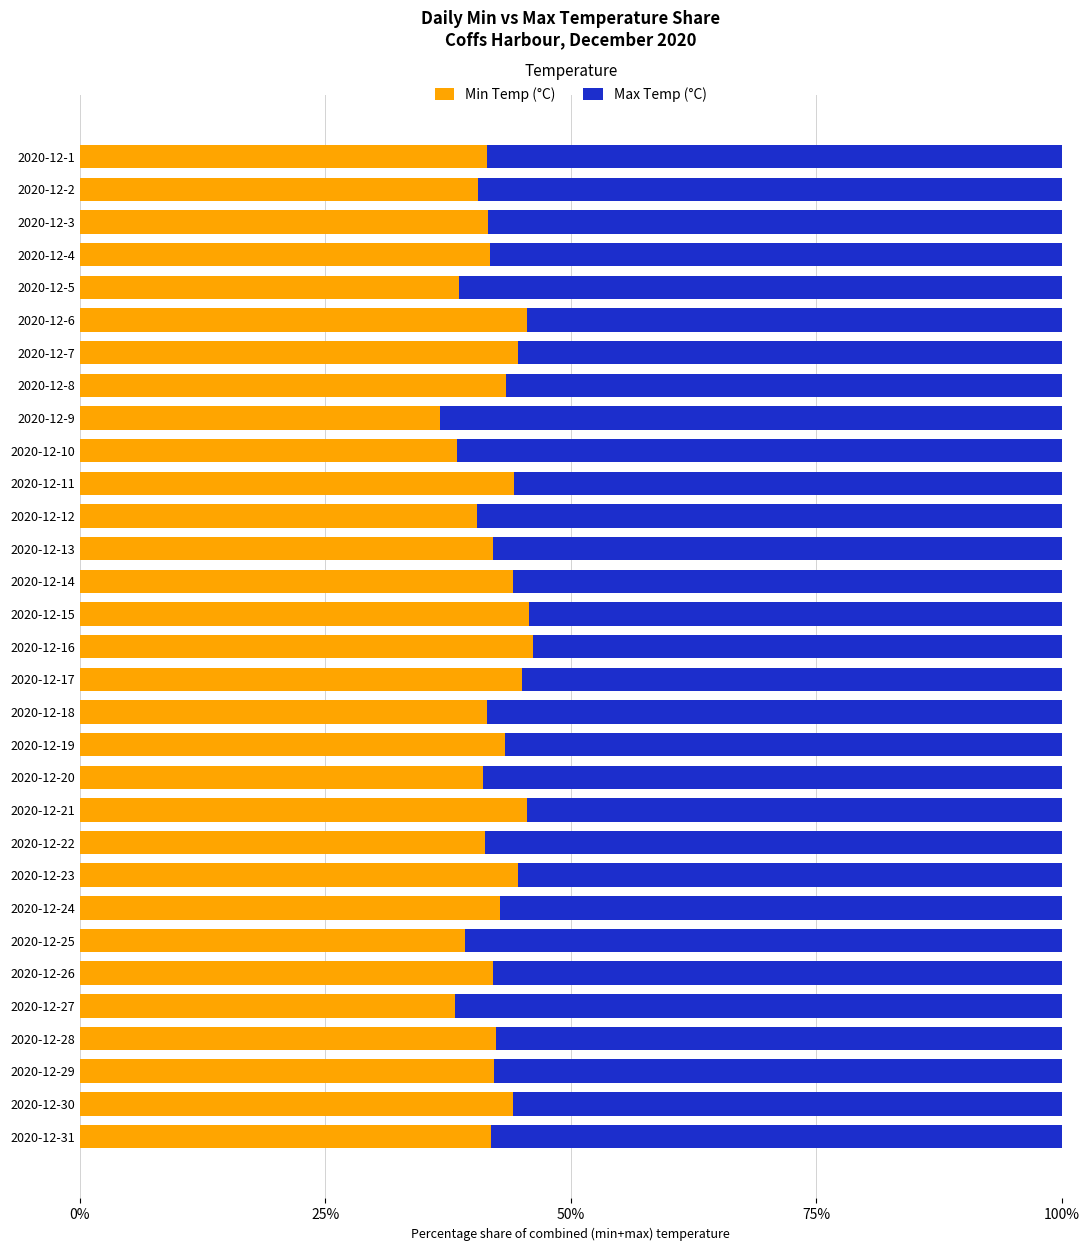

The value of Min Temp (°C) at 2020-12-20 is 41.1. True or false?

True